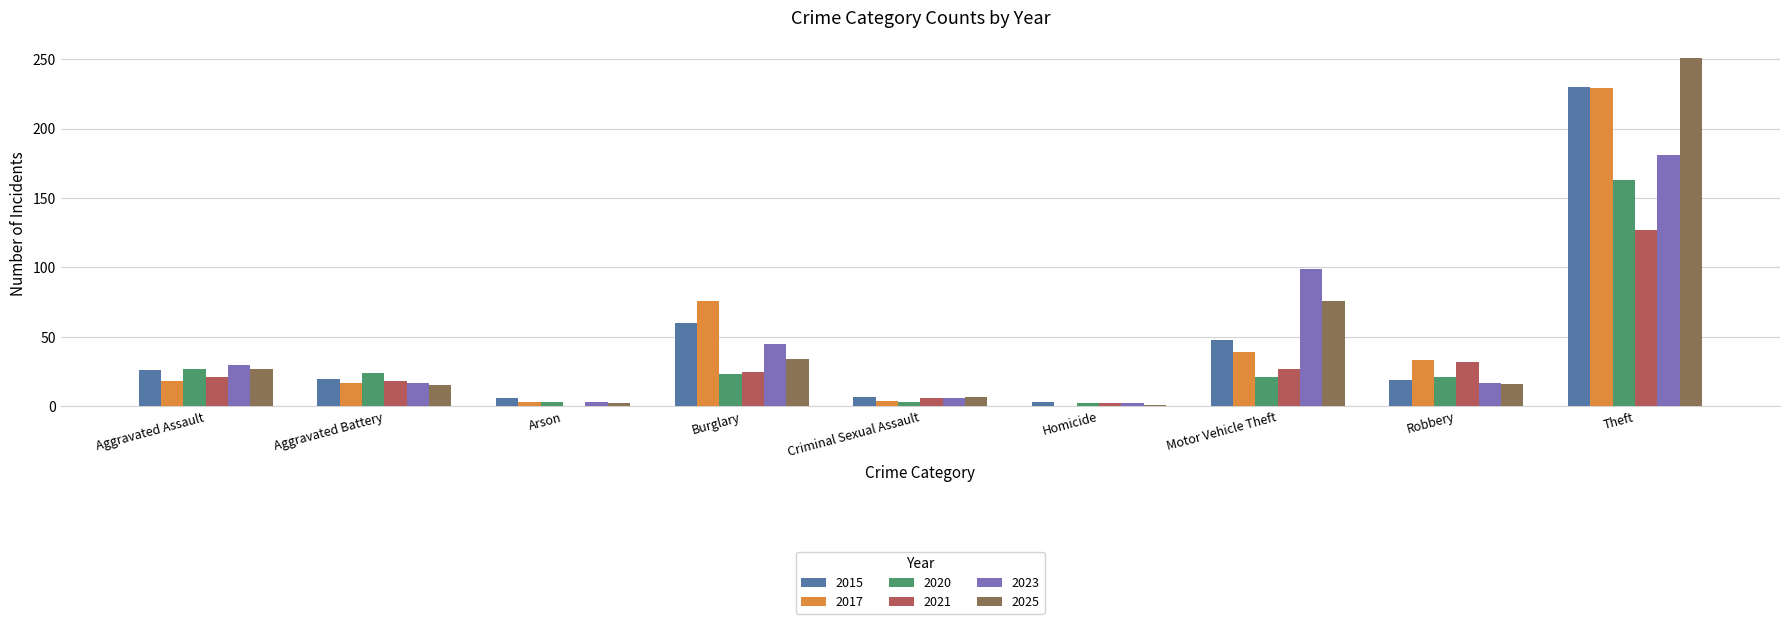

What is the sum of all 2025 values?

429